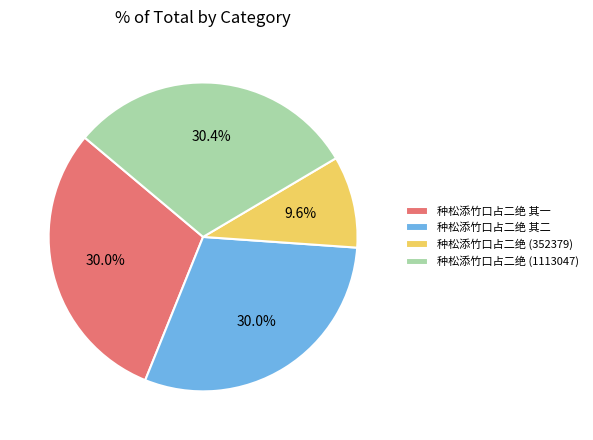

Is there any slice that represents more than half of the pie?

No